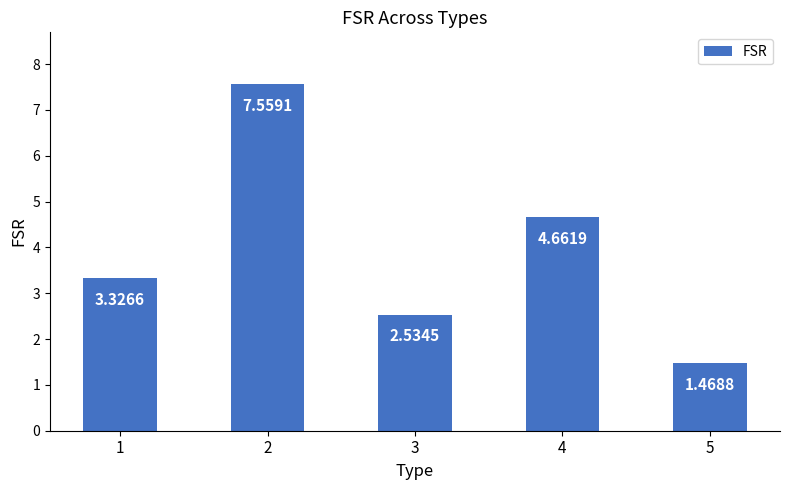

Does the chart contain any negative values?

No